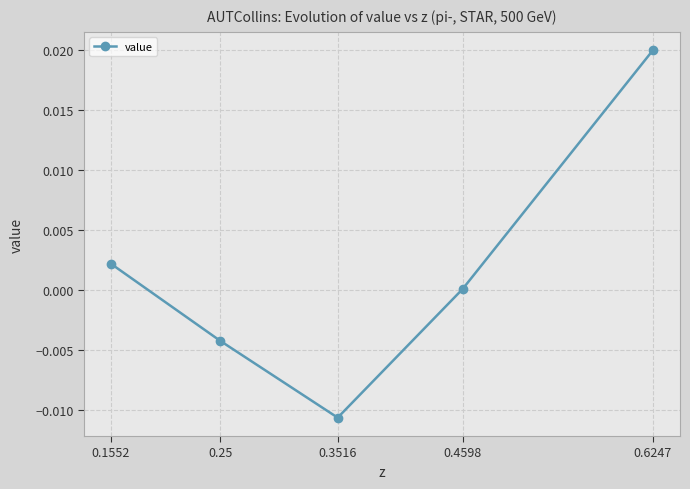

Is it true that the value at 0.3516 is -0.0?

True